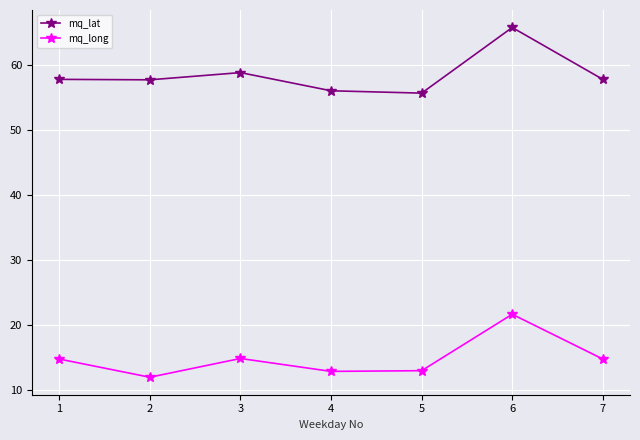

In mq_long, how many points are lower than both neighbors (excluding endpoints)?

2